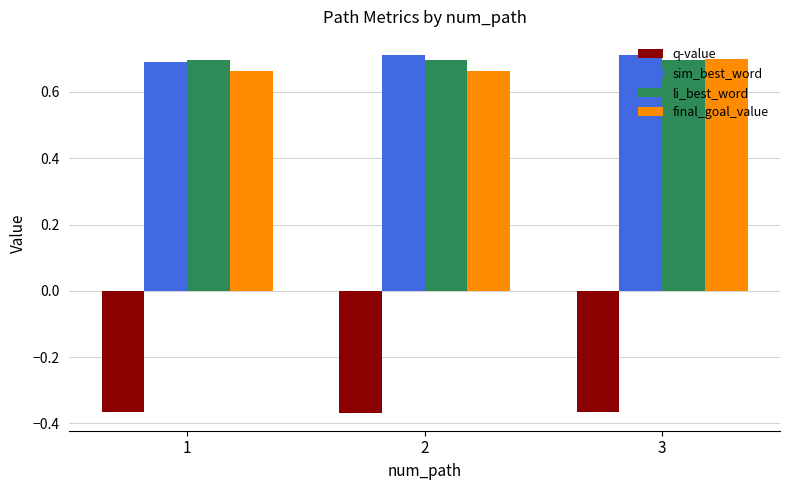

What is the sum of the q-value values at 2 and 1?

-0.7